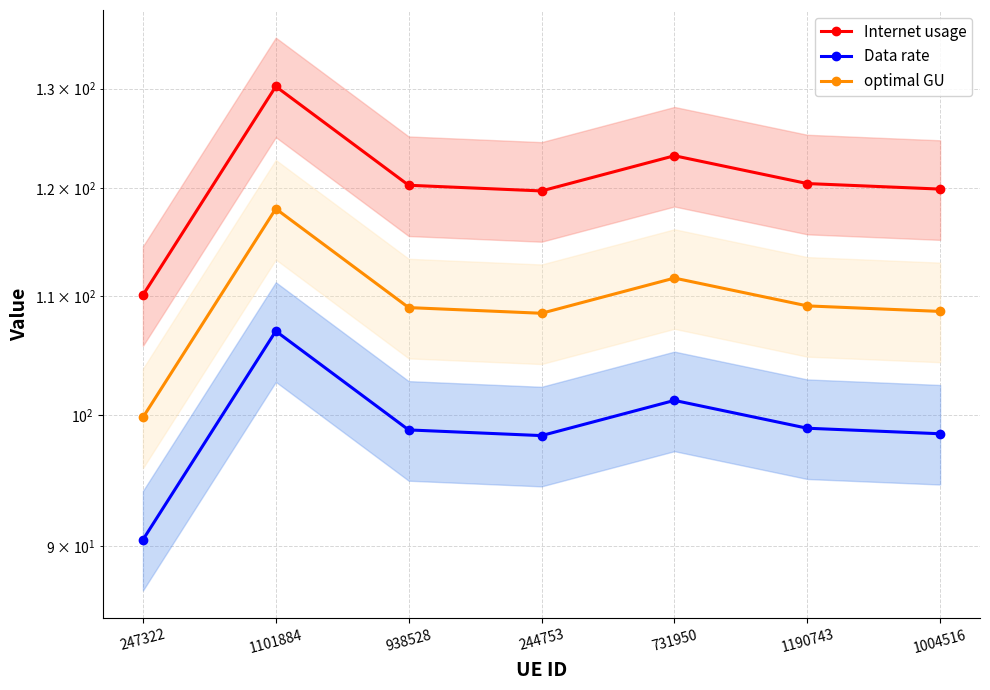

Which series has the largest range (max minus min)?

Internet usage